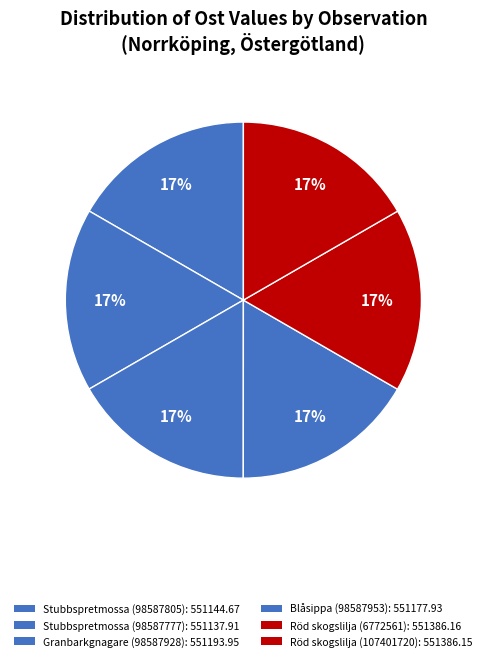

How many slices are in this pie chart?

6